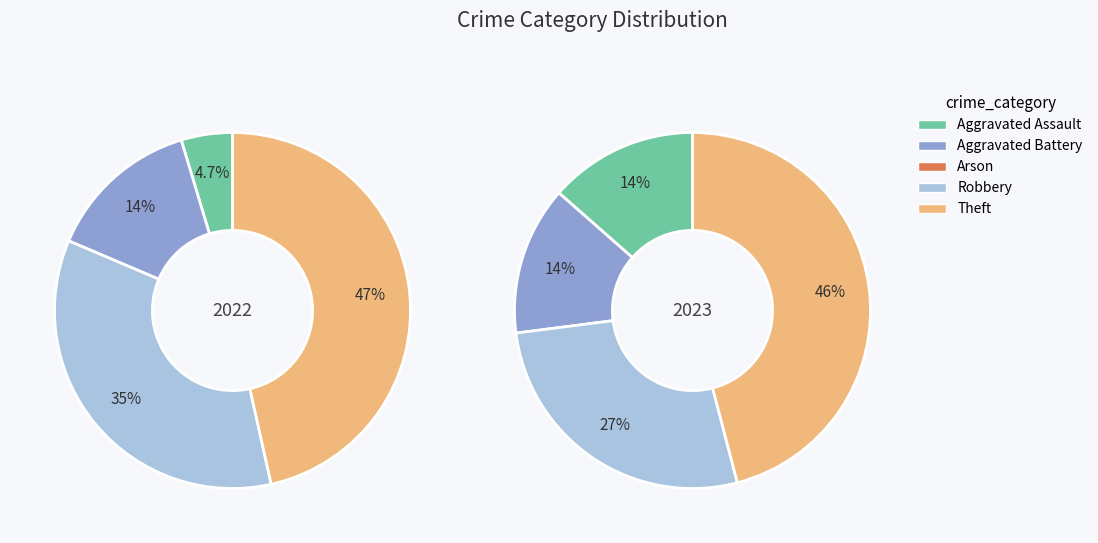

To the nearest percent, what is the difference between the 2 and 3 slice percentages?

27%